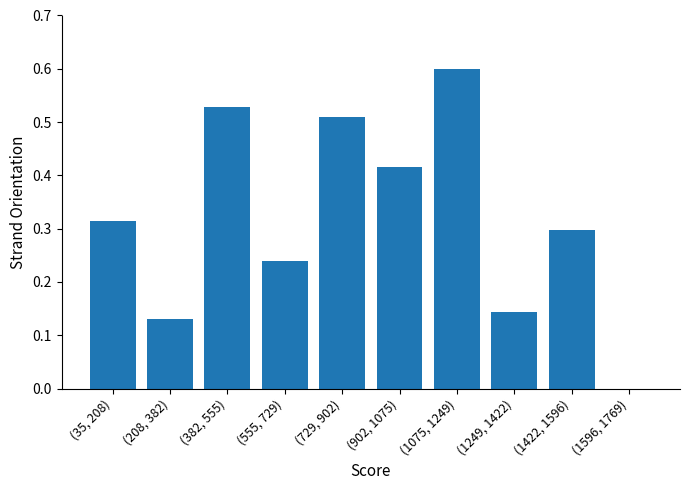

What is the maximum value shown in the chart?

0.6